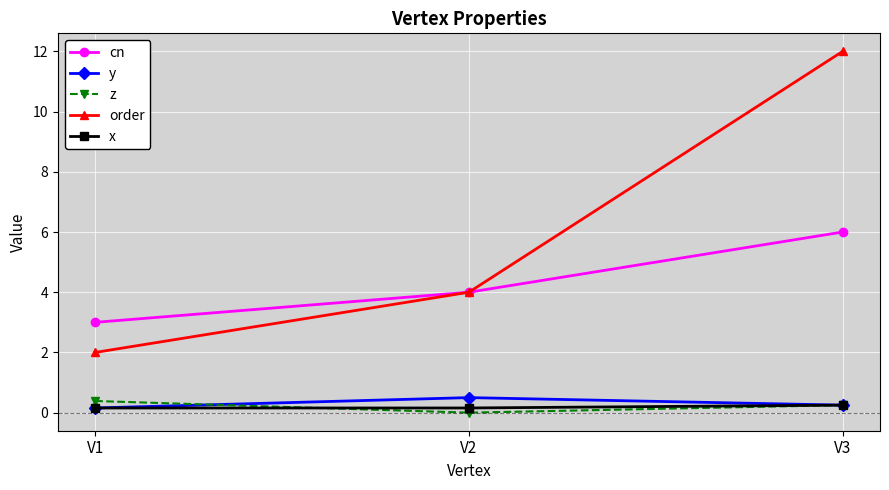

What are all the series names shown in the legend?

cn, y, z, order, x